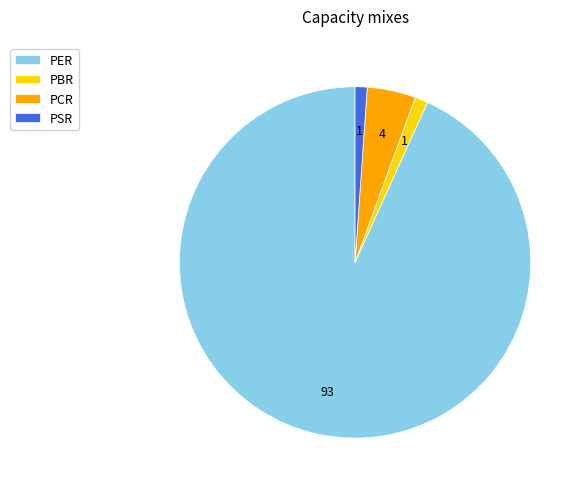

Does PER represent more than half of the total?

Yes